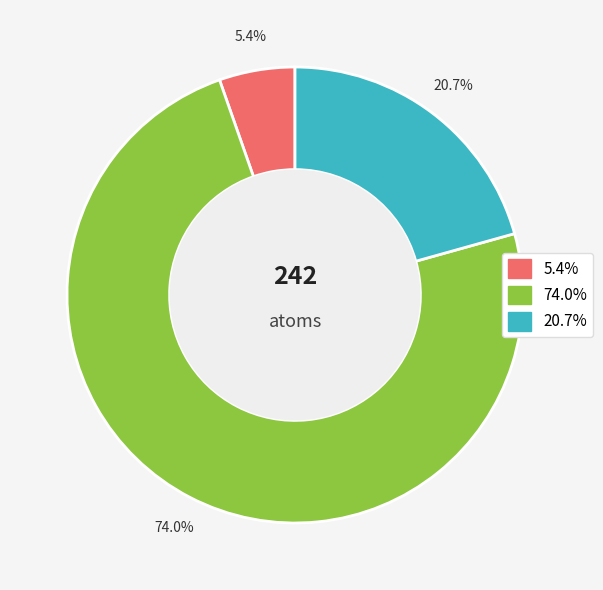

Is there a majority slice in this chart?

Yes